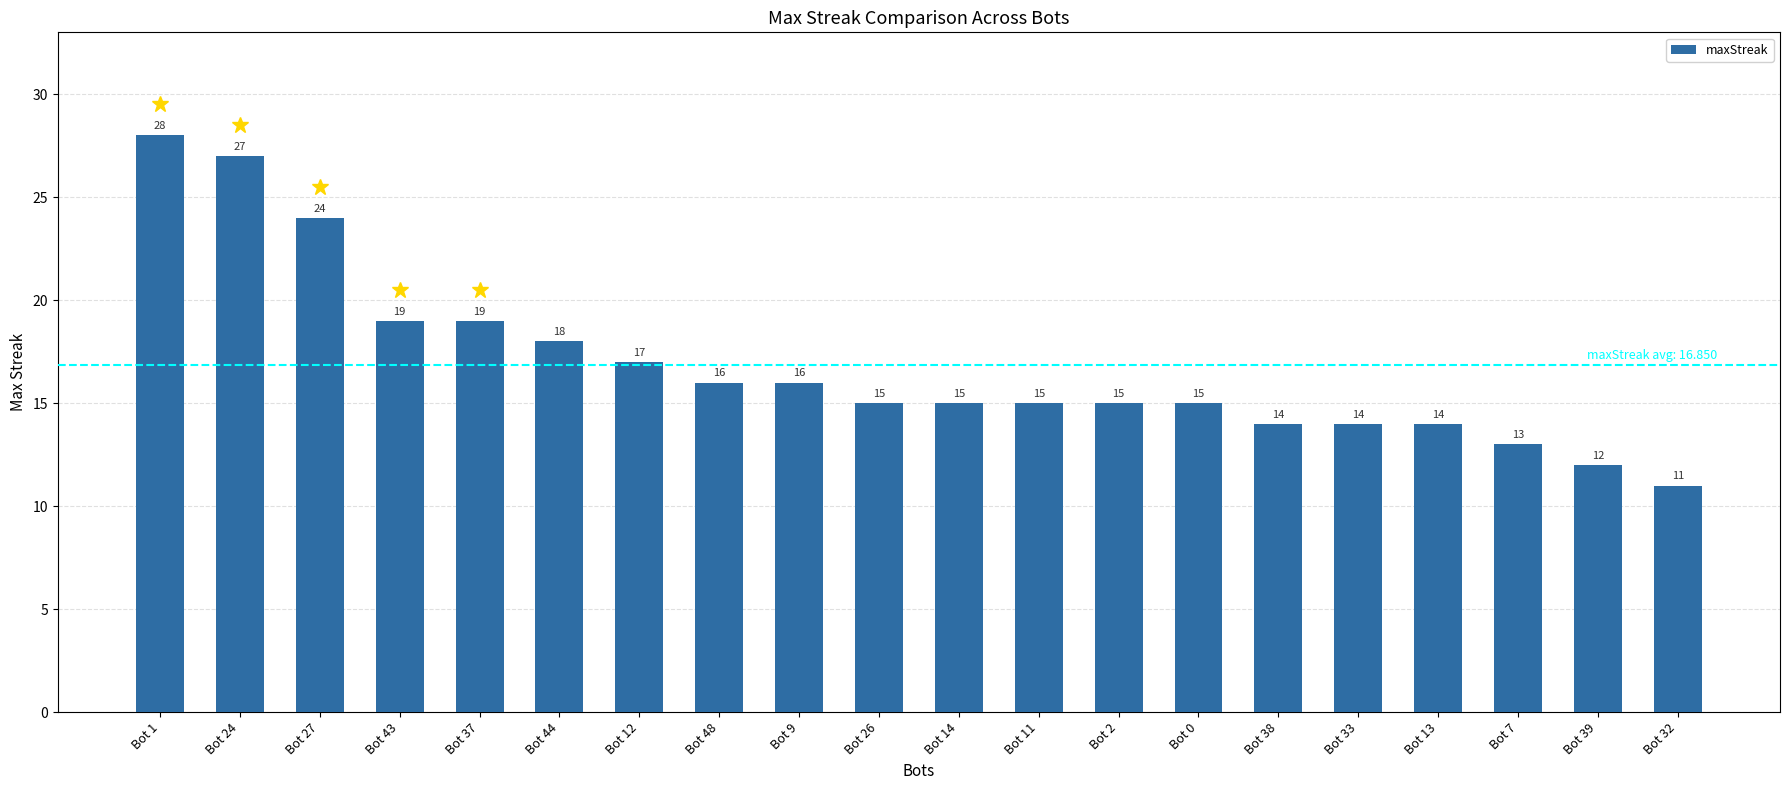

Reading left to right, extract all data points from this chart.

Bot 1=28	Bot 24=27	Bot 27=24	Bot 43=19	Bot 37=19	Bot 44=18	Bot 12=17	Bot 48=16	Bot 9=16	Bot 26=15	Bot 14=15	Bot 11=15	Bot 2=15	Bot 0=15	Bot 38=14	Bot 33=14	Bot 13=14	Bot 7=13	Bot 39=12	Bot 32=11